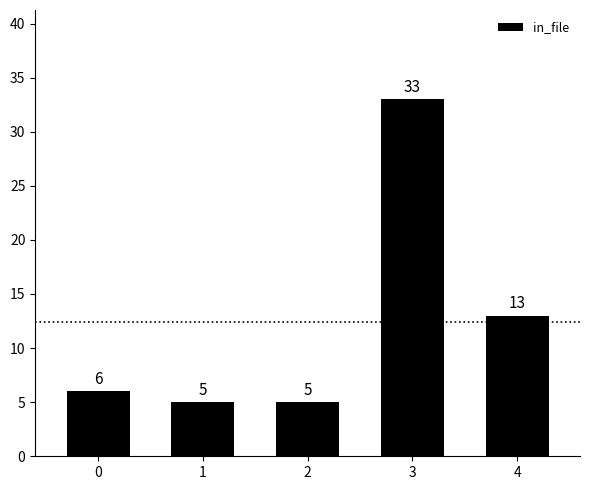

Read the value at 3.

33